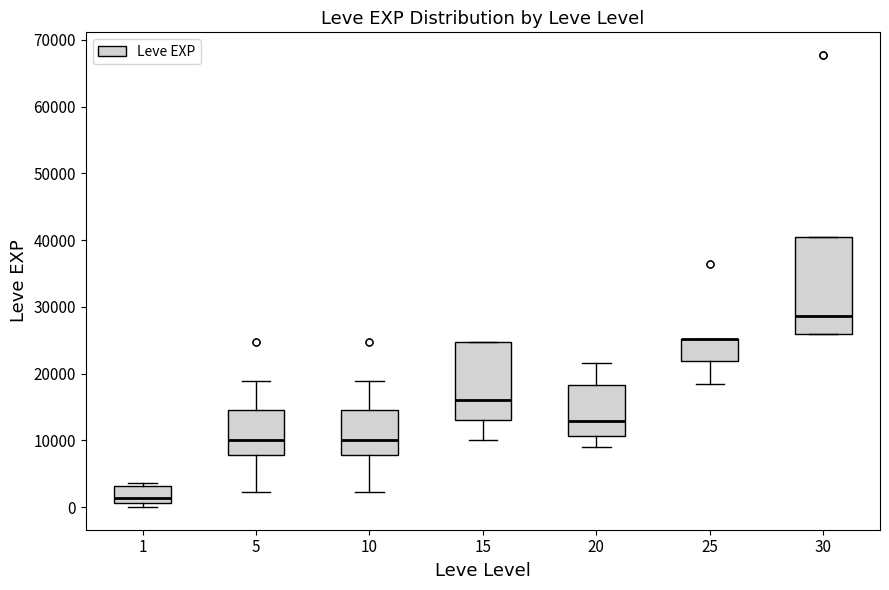

Reading left to right, transcribe this box plot: for each box, give where its median line is, the range the box spans, and where its two whiskers end, as read against the y-axis. The values are not printed on the chart, so give them approximately, as read against the axis.

1: median 1000 (just above the box's lower edge), box 1000 to 3000, whiskers 0 to 4000
5: median 10000, box 8000 to 15000, whiskers 2000 to 19000
10: median 10000, box 8000 to 15000, whiskers 2000 to 19000
15: median 16000, box 13000 to 25000, whiskers 10000 to 25000
20: median 13000, box 11000 to 18000, whiskers 9000 to 22000
25: median 25000 (drawn on the box's upper edge), box 22000 to 25000, whiskers 18000 to 25000
30: median 29000, box 26000 to 40000, whiskers 26000 to 40000